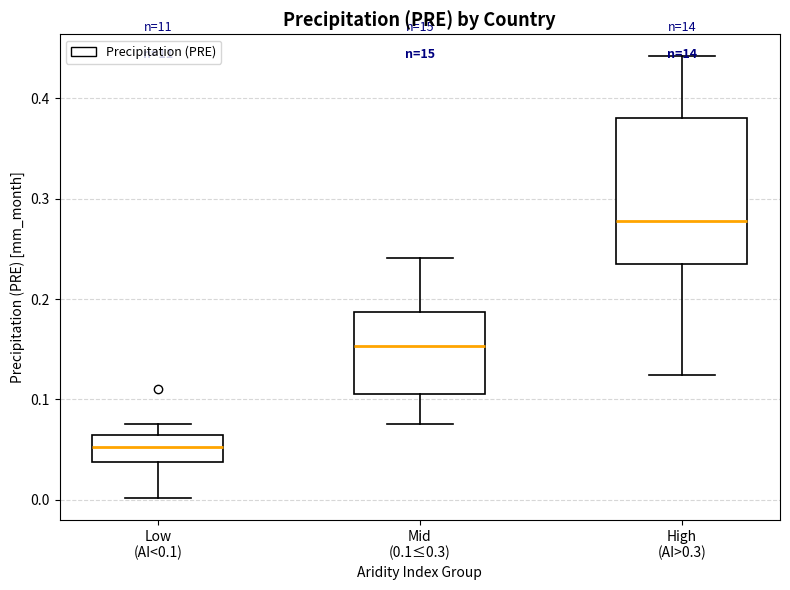

Reading left to right, transcribe this box plot: for each box, give where its median line is, the range the box spans, and where its two whiskers end, as read against the y-axis. The values are not printed on the chart, so give them approximately, as read against the axis.

Low (AI<0.1): median 0.05, box 0.04 to 0.06, whiskers 0.00 to 0.08
Mid (0.1≤0.3): median 0.15, box 0.10 to 0.19, whiskers 0.08 to 0.24
High (AI>0.3): median 0.28, box 0.23 to 0.38, whiskers 0.12 to 0.44